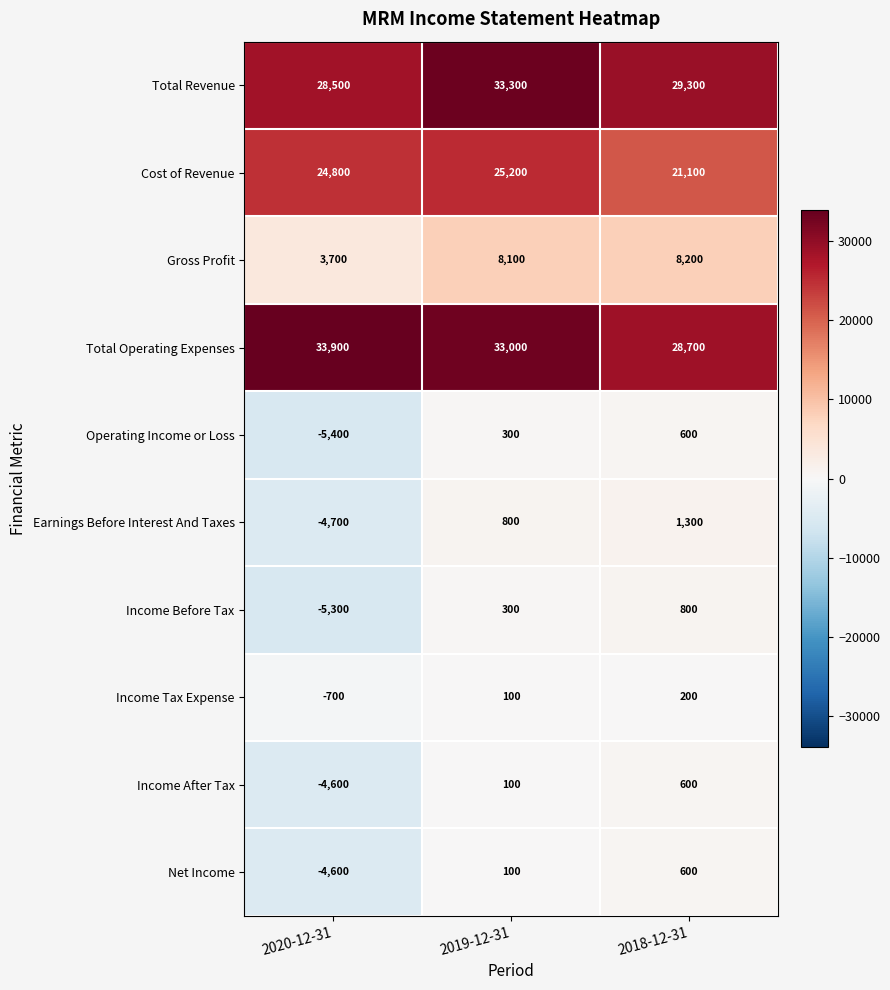

What is the maximum value for Income Tax Expense?

200